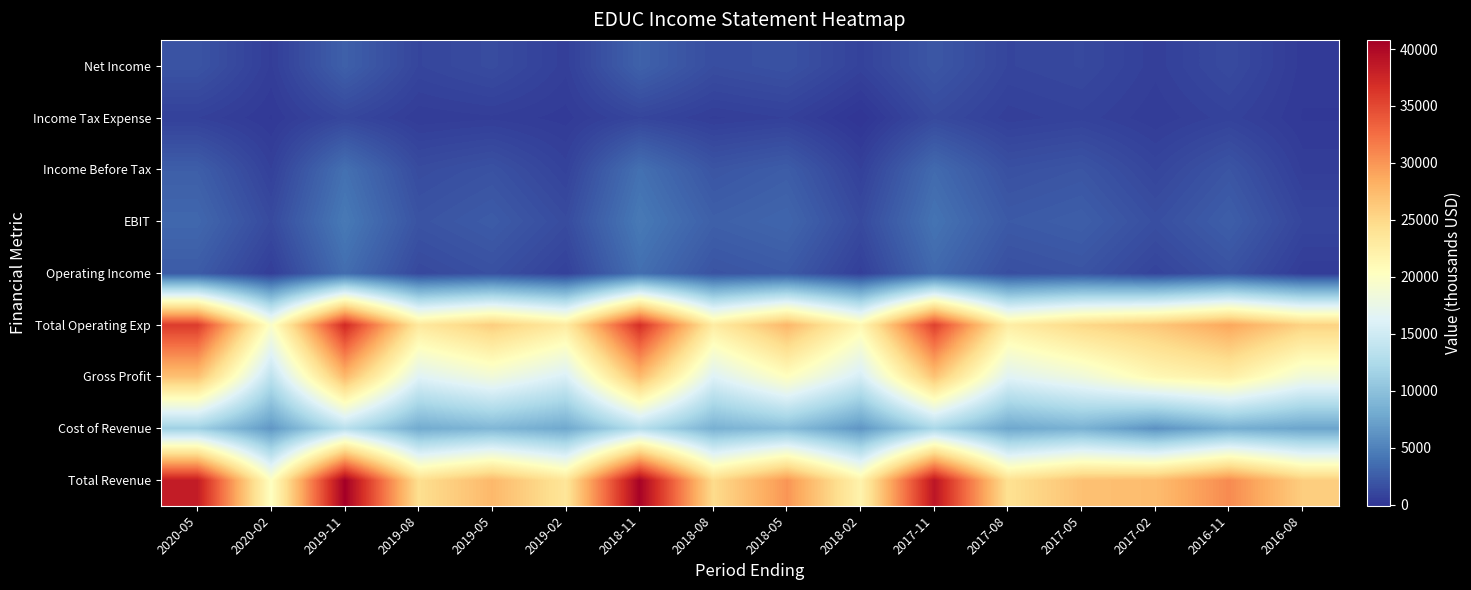

At which category is the sum across all series the highest?

2019-11